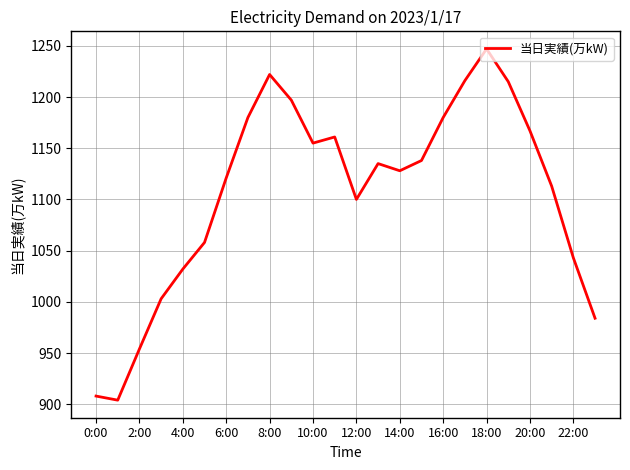

What is the minimum value shown in the chart?

904